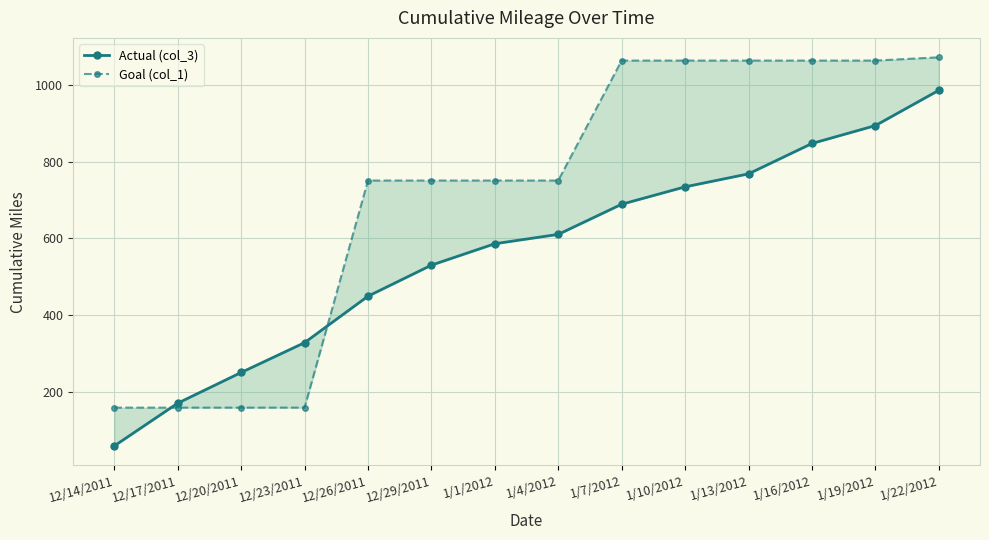

What are all the series names shown in the legend?

Actual (col_3), Goal (col_1)